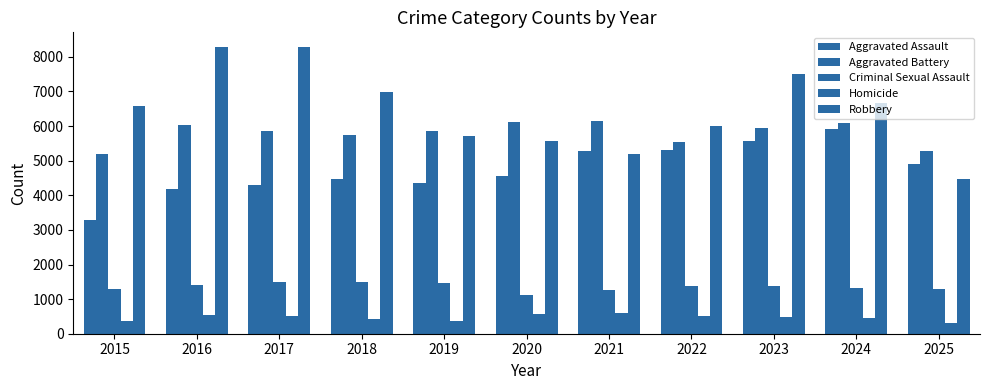

What is the minimum value shown in the chart?

312